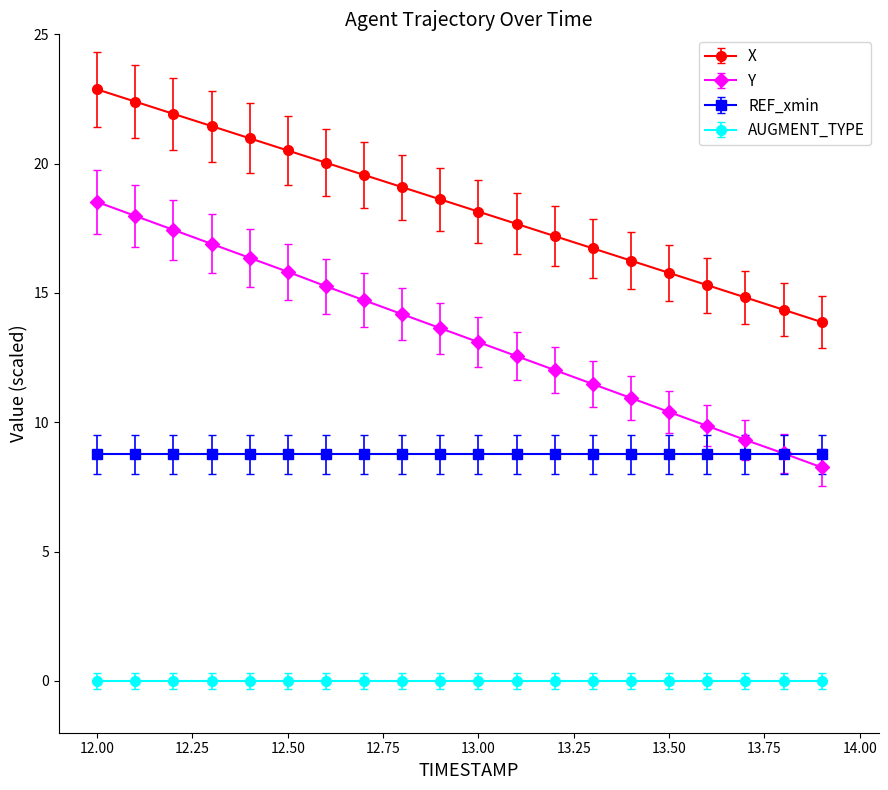

What is the smallest value displayed?

0.0